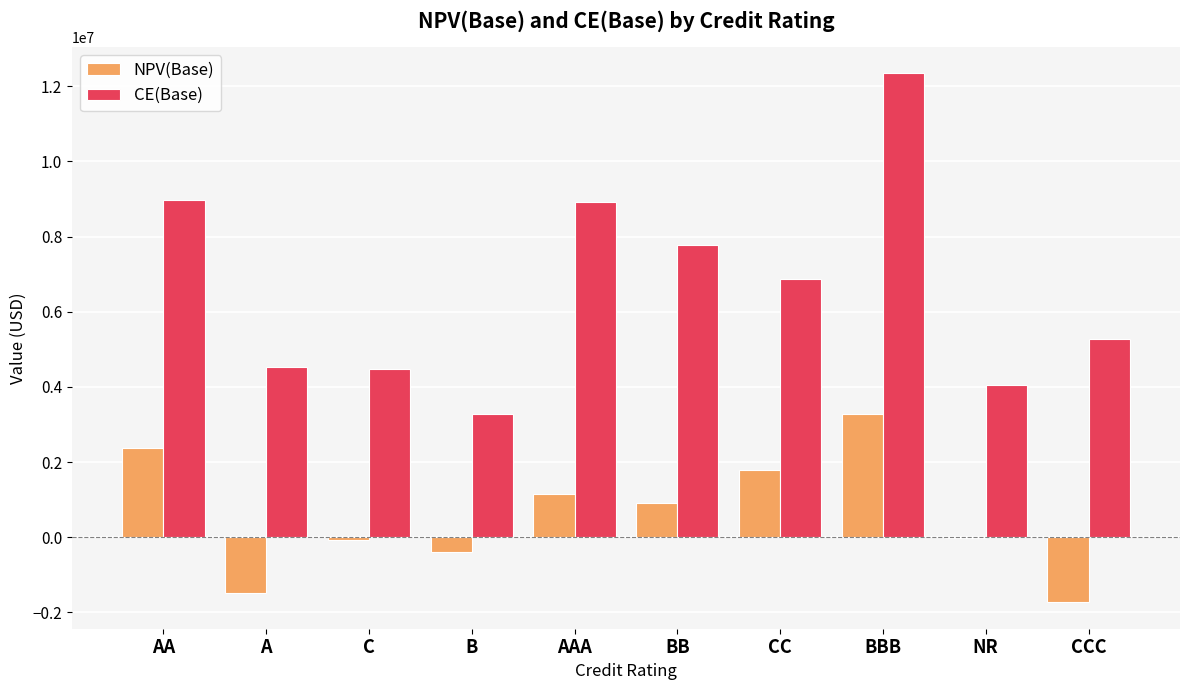

How many groups of bars are there?

10